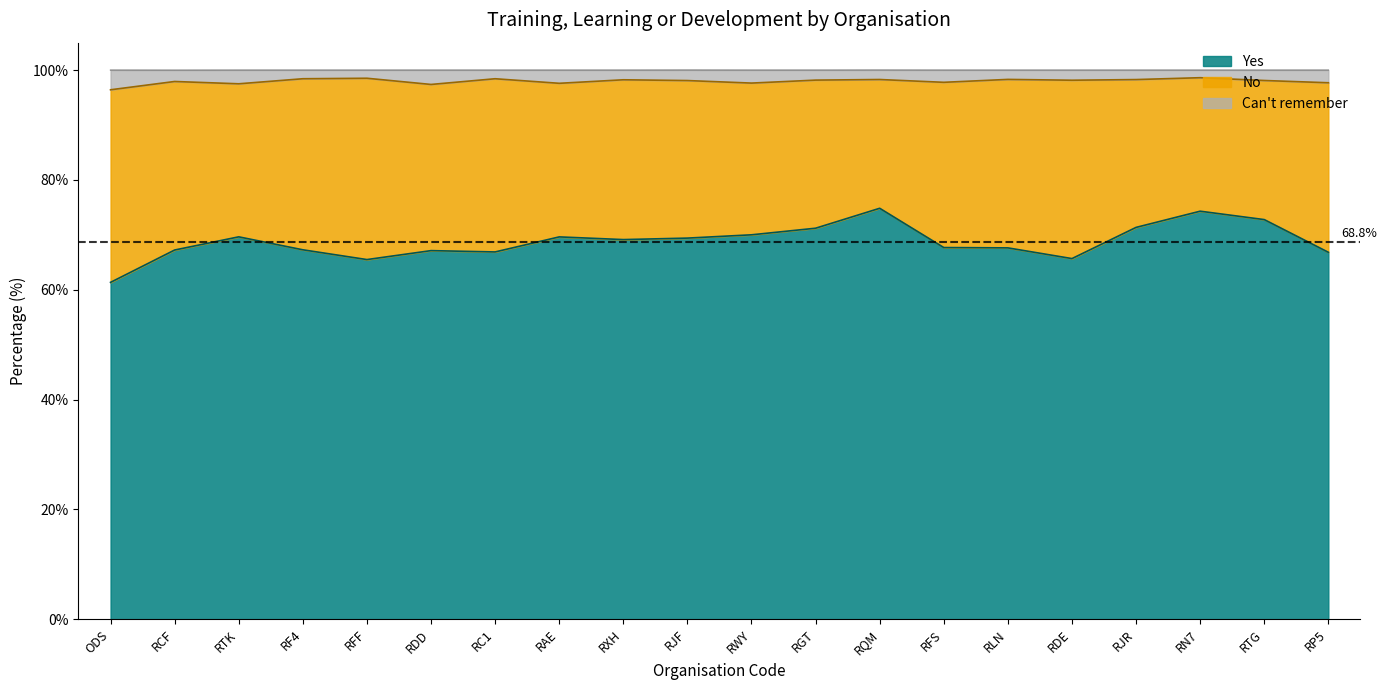

At how many categories does at least one series exceed 72?

20